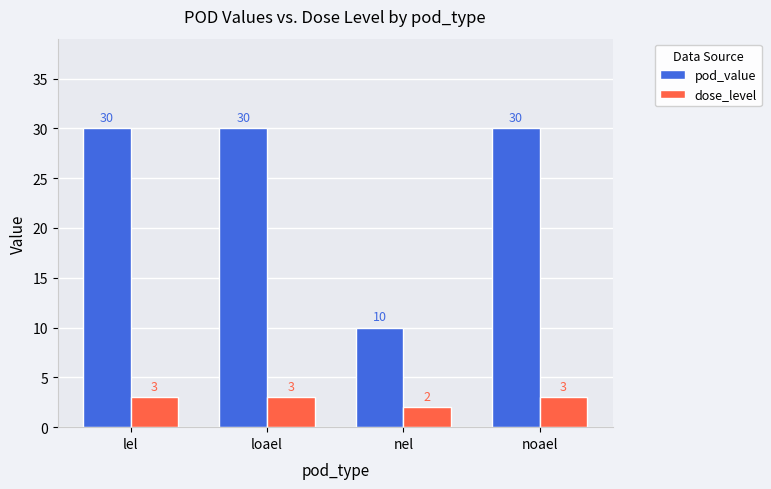

List the series in order of their overall mean, lowest first.

dose_level, pod_value